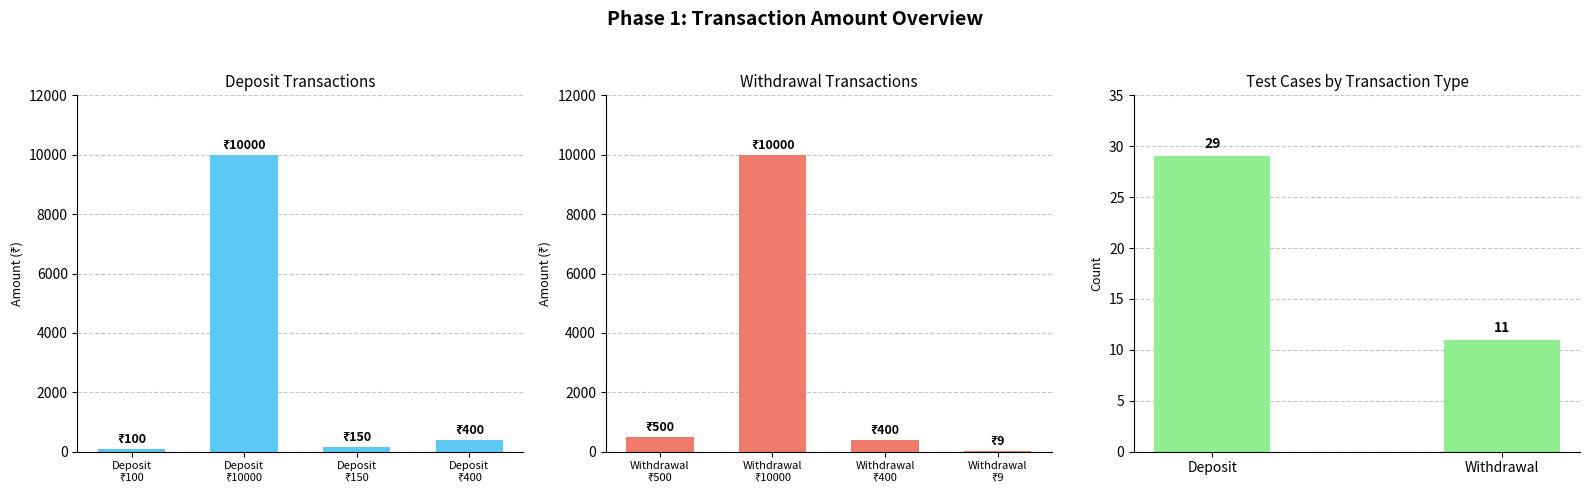

Are the bars grouped side by side (vs. stacked)?

Yes